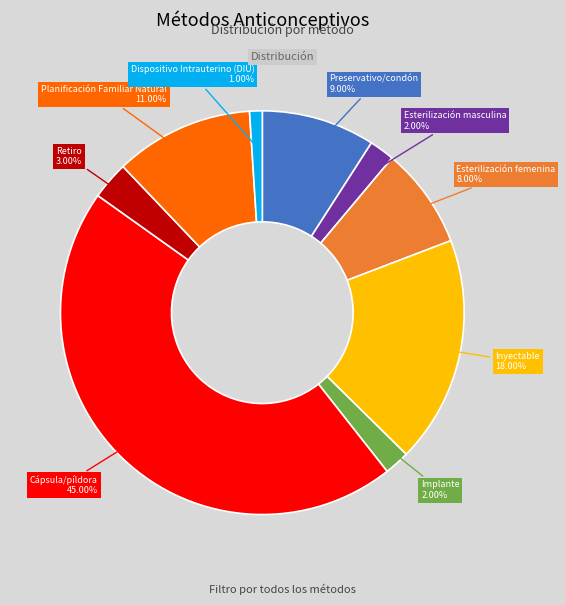

Is there a majority slice in this chart?

No